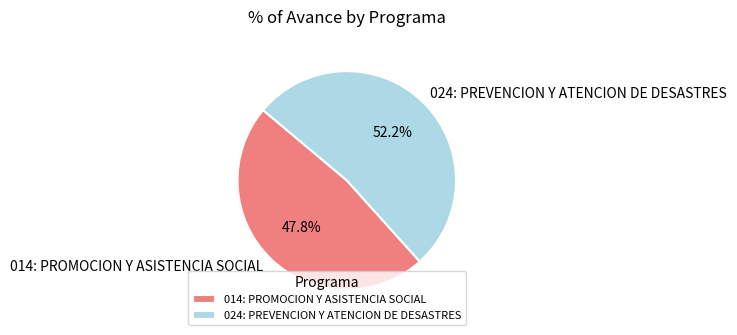

What portion of the pie excludes 014: PROMOCION Y ASISTENCIA SOCIAL?

52.2%